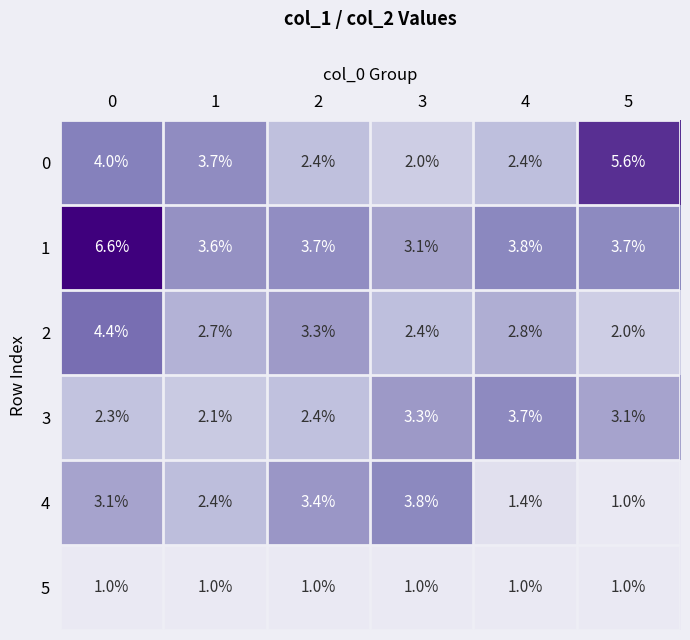

What is the maximum value shown in the chart?

6.6